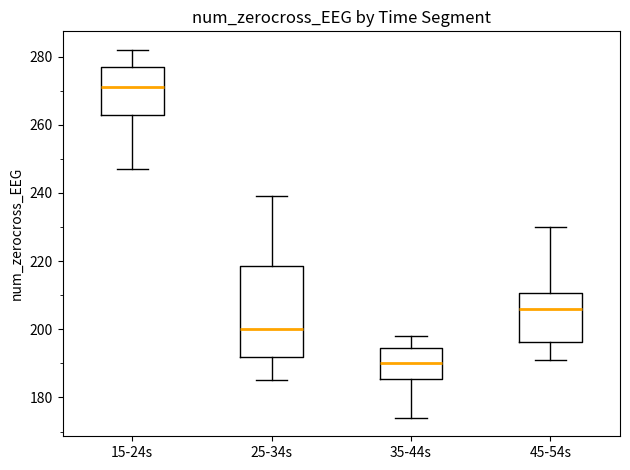

Reading left to right, read every box against the y-axis: the position of its median line, the range the box covers, and the ends of its whiskers. The values are not printed on the chart, so give them approximately, as read against the axis.

15-24s: median 272, box 264 to 278, whiskers 248 to 282
25-34s: median 200, box 192 to 218, whiskers 186 to 240
35-44s: median 190, box 186 to 194, whiskers 174 to 198
45-54s: median 206, box 196 to 210, whiskers 192 to 230